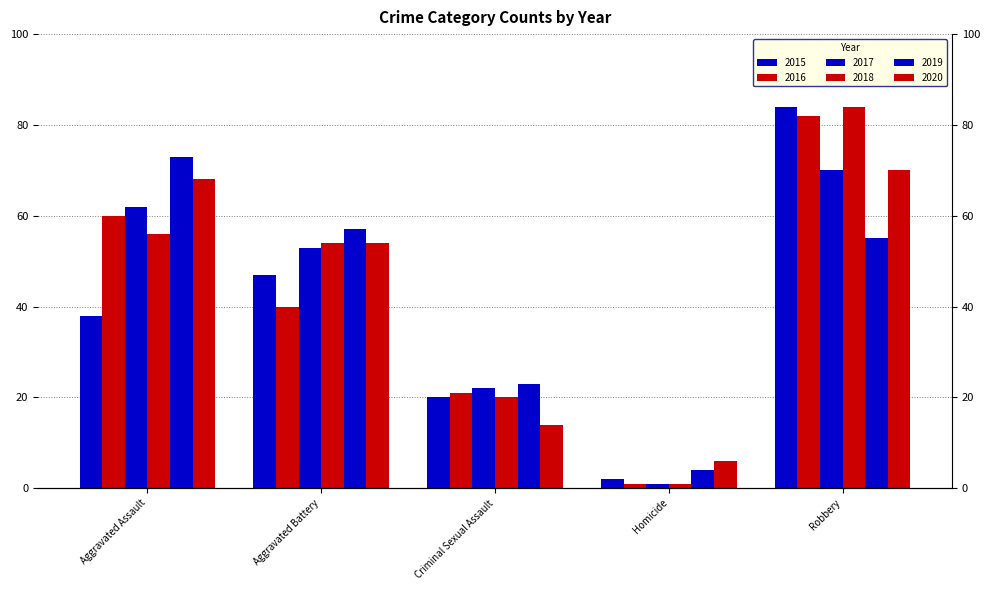

True or false: 2015 has a value of 7 at Criminal Sexual Assault.

False